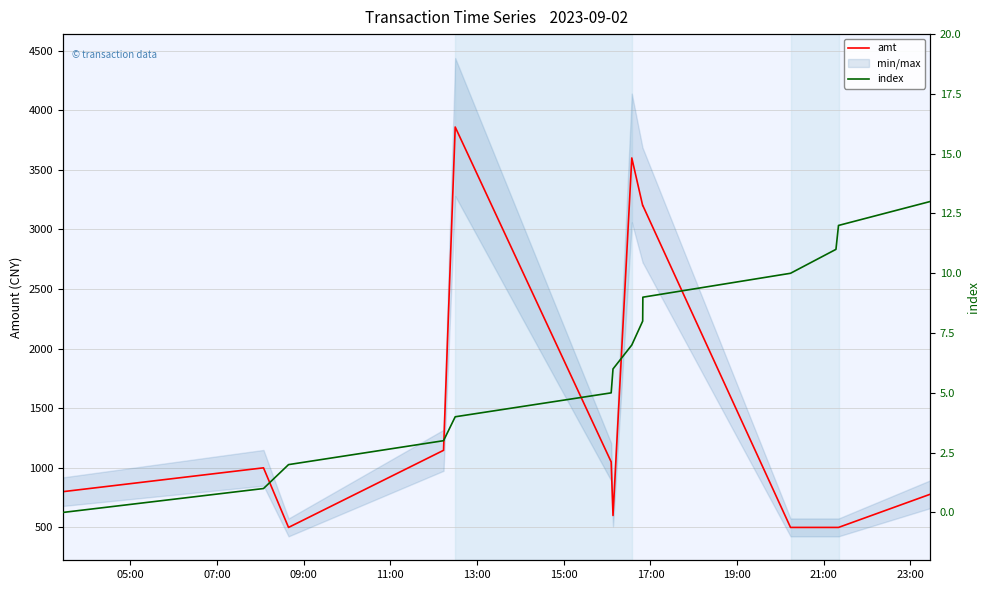

What is the average value of the index series?

6.5